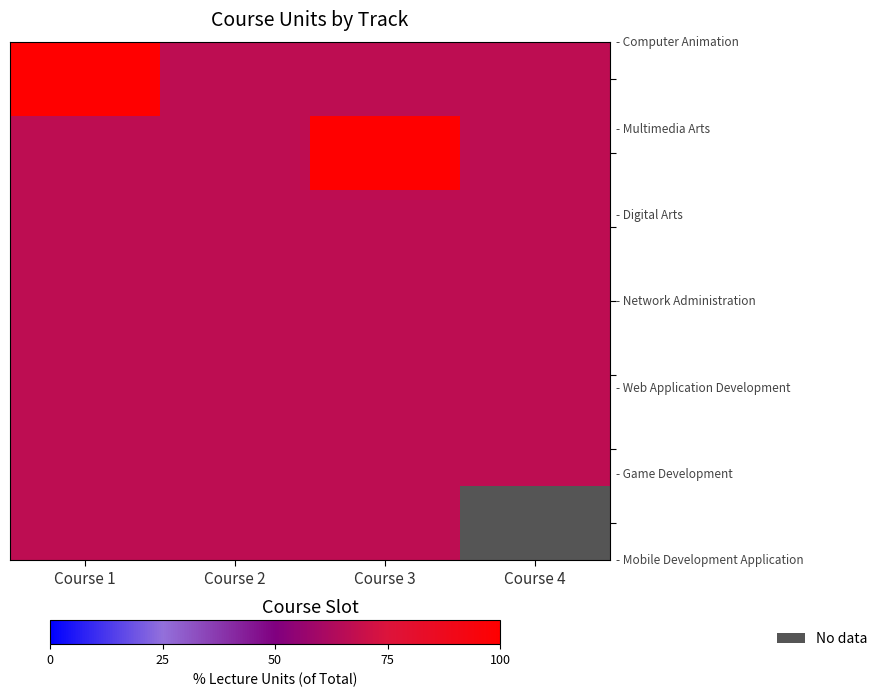

What is the difference between the highest and lowest values at Course 1?

33.3